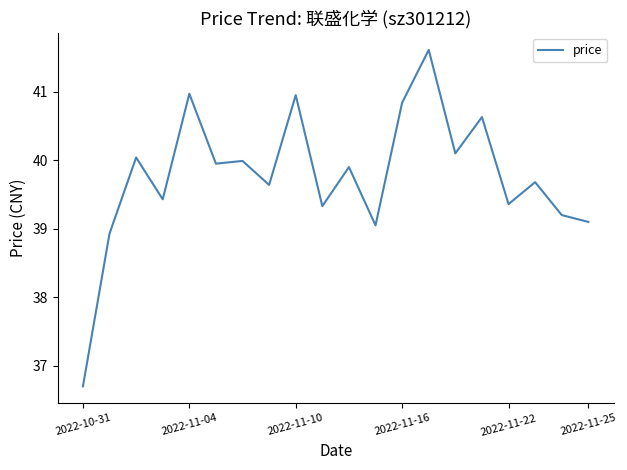

Count the number of values greater than 39.

18